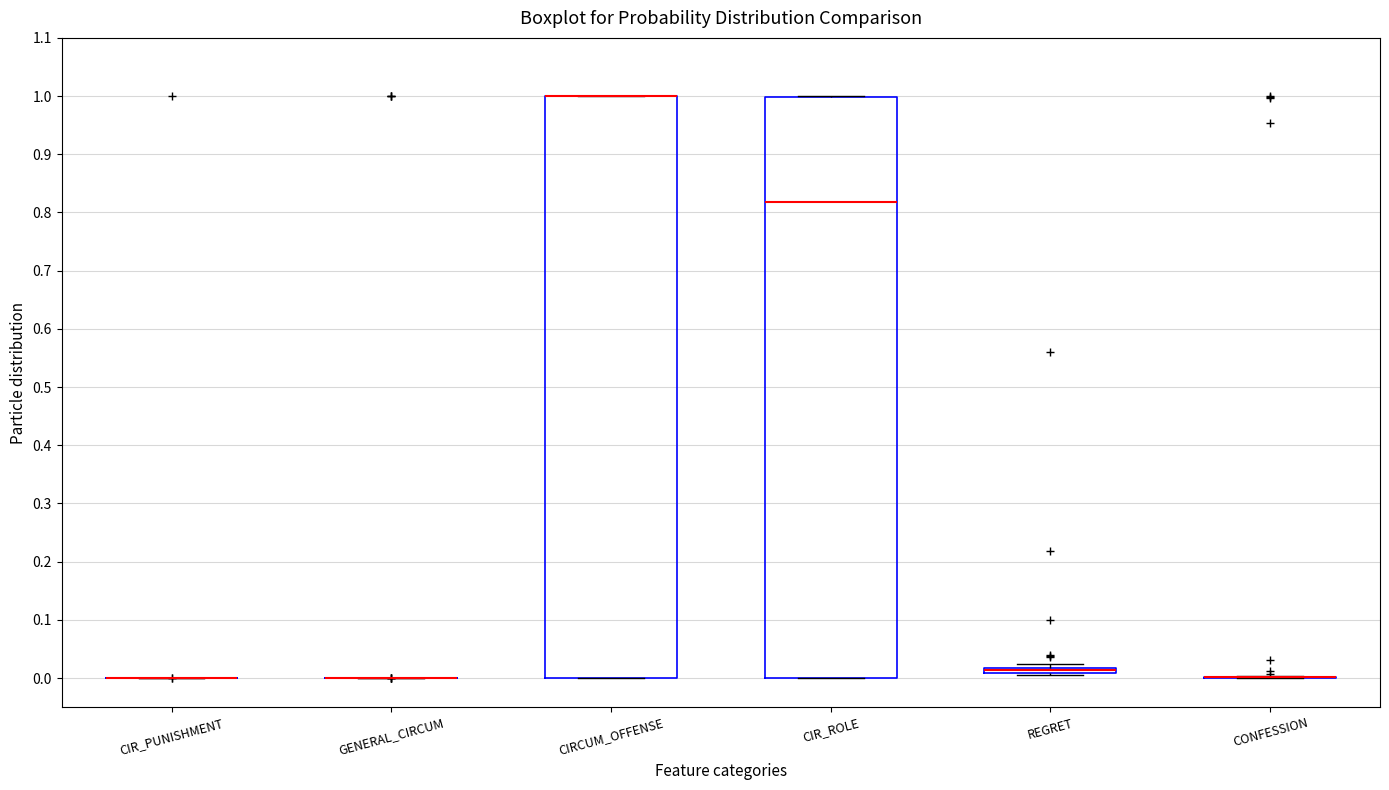

Where is the upper edge of the box for CIRCUM_OFFENSE on the y-axis? The values are not printed on the chart, so give them approximately, as read against the axis.

1.00